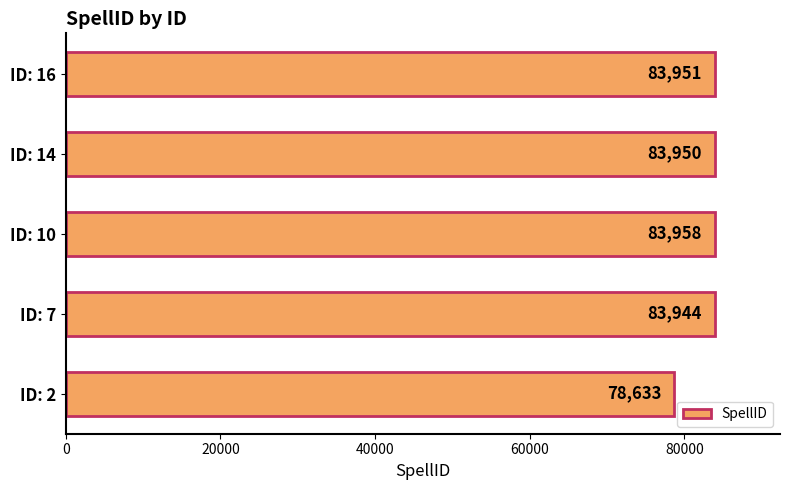

How many categories are shown in the chart?

5